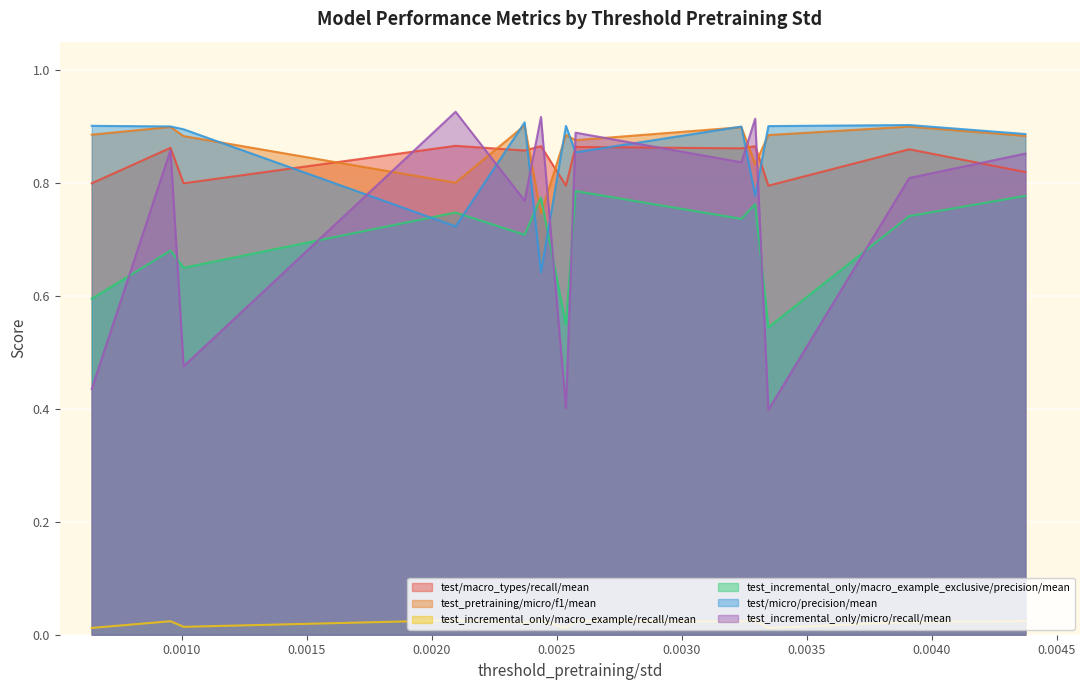

Is it true that test_pretraining/micro/f1/mean equals 0.5 at no_init_kenn_horizontal?

False